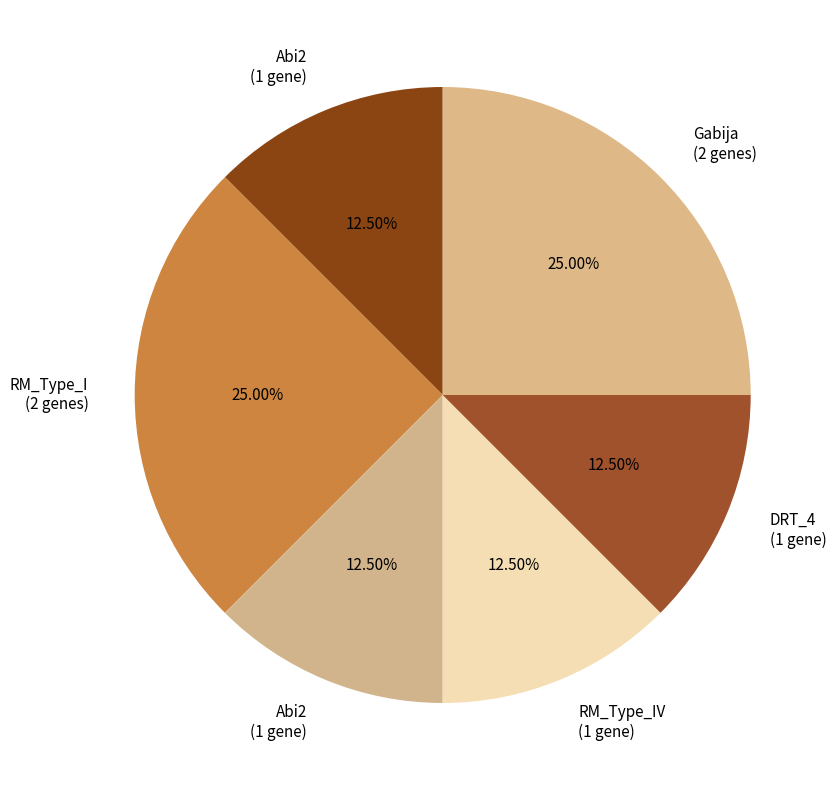

Count the number of slices in the pie.

6